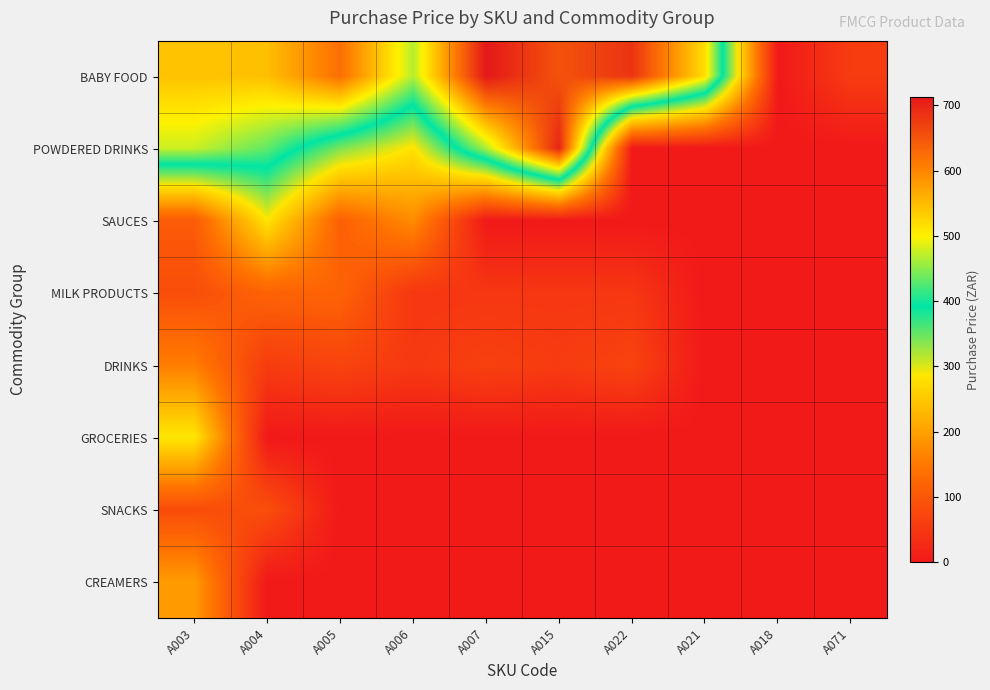

Rank the series by their maximum value, from highest to lowest.

BABY FOOD, POWDERED DRINKS, GROCERIES, SAUCES, CREAMERS, DRINKS, MILK PRODUCTS, SNACKS